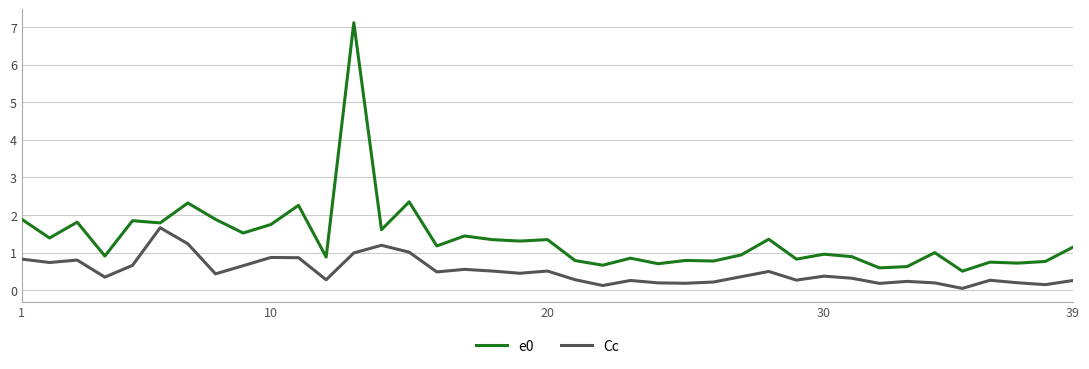

True or false: Cc and e0 intersect in this chart.

False